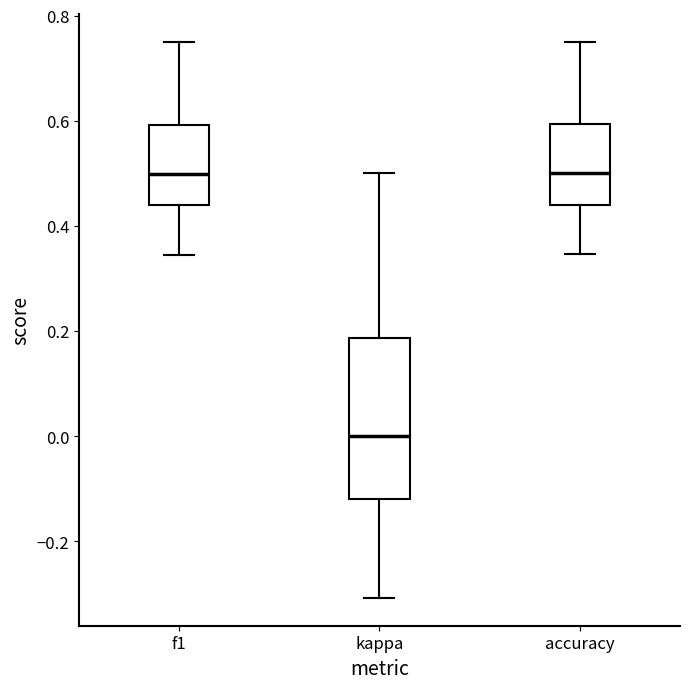

Reading left to right, transcribe this box plot: for each box, give where its median line is, the range the box spans, and where its two whiskers end, as read against the y-axis. The values are not printed on the chart, so give them approximately, as read against the axis.

f1: median 0.50, box 0.44 to 0.60, whiskers 0.34 to 0.76
kappa: median 0.00, box -0.12 to 0.18, whiskers -0.30 to 0.50
accuracy: median 0.50, box 0.44 to 0.60, whiskers 0.34 to 0.76